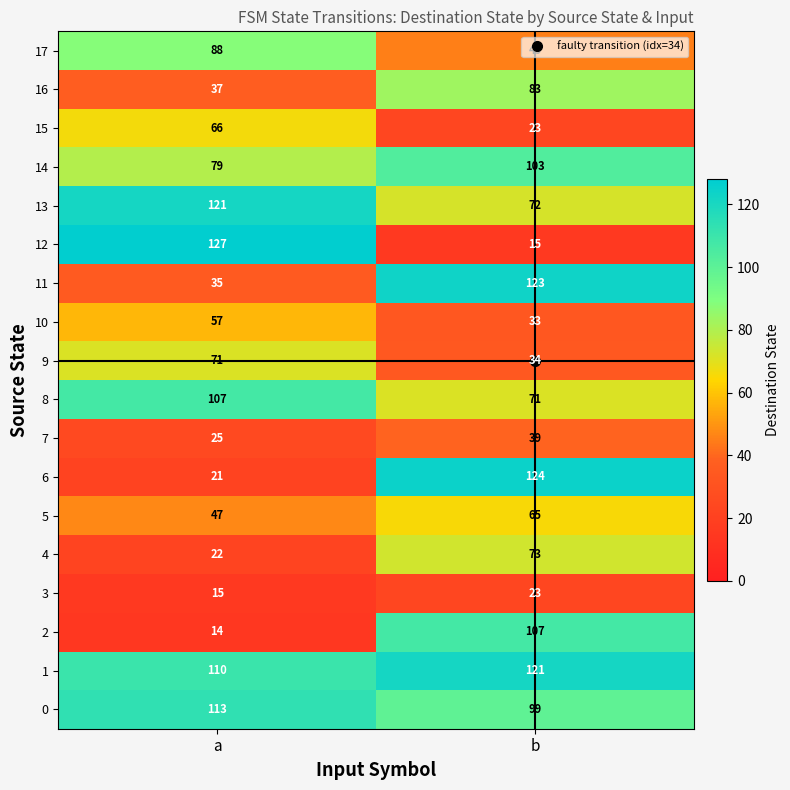

What is the average value of the 8 series?

89